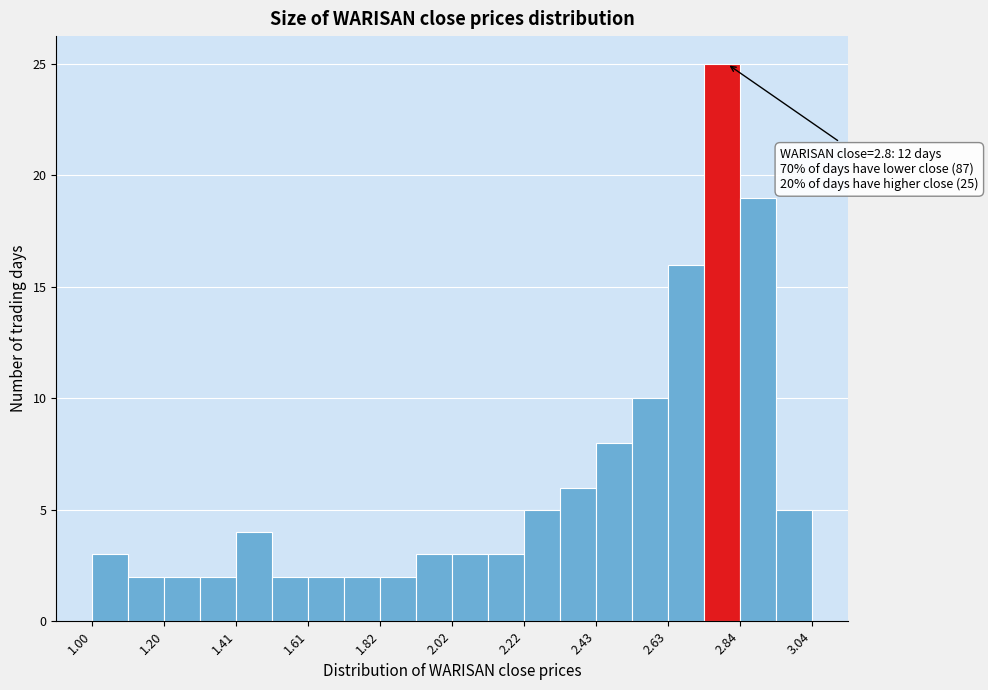

Read against the x-axis, roughly where is the centre of the tallest bar?

2.80